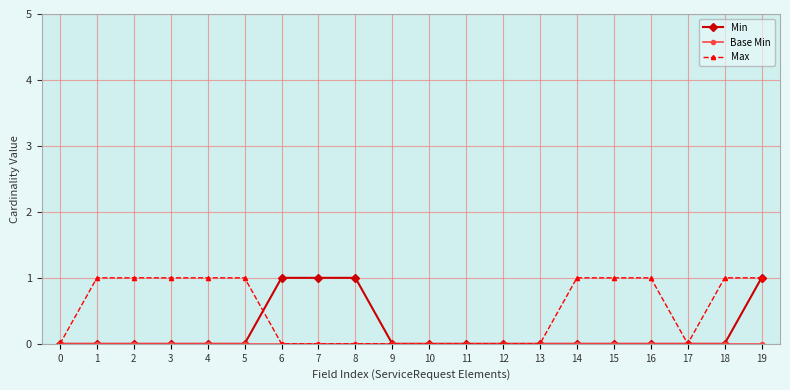

What is the total value across all series at 7?

1